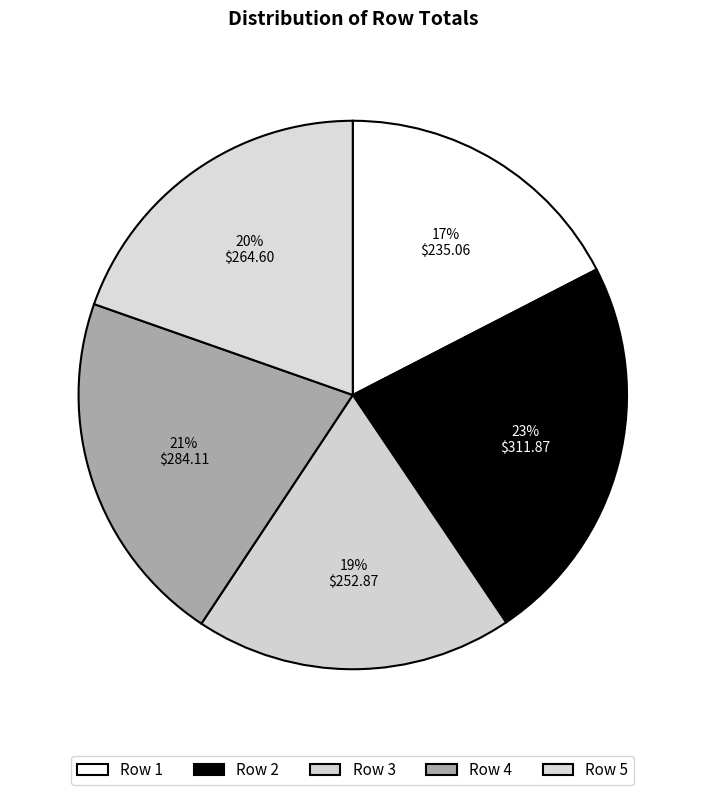

To the nearest percent, what percentage of the pie is Row 1?

17%